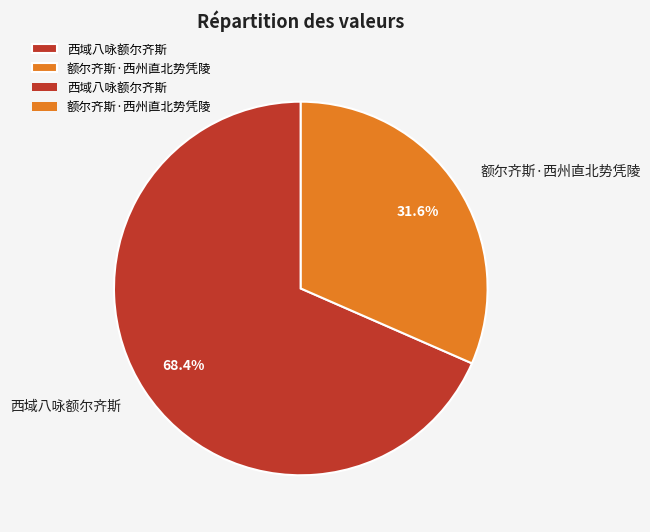

To the nearest percent, what is the difference between the 西域八咏额尔齐斯 and 额尔齐斯·西州直北势凭陵 slice percentages?

37%